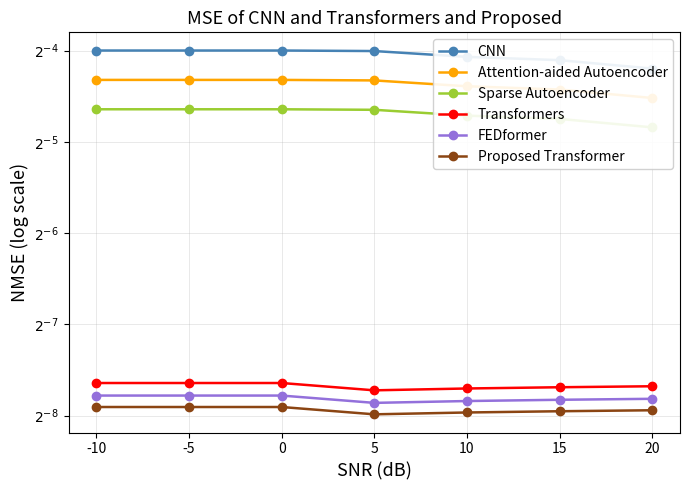

Is this an area chart (filled region under the line)?

No